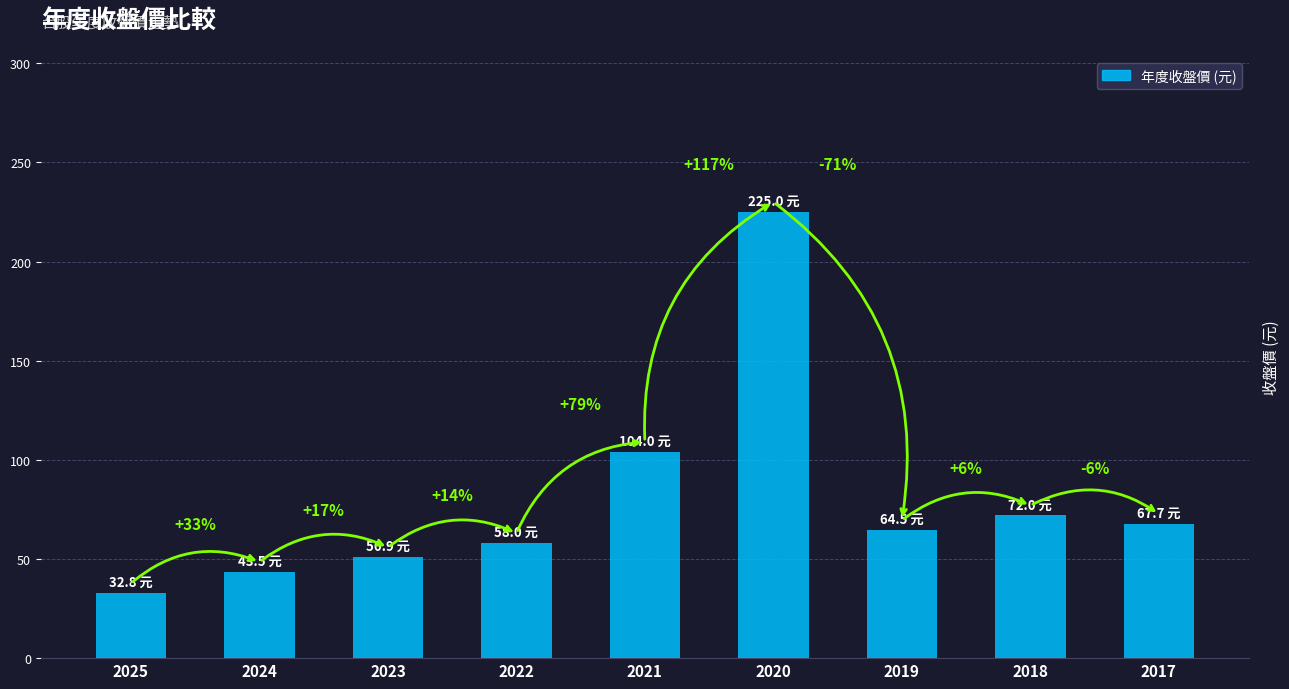

How many bars are there in total?

9